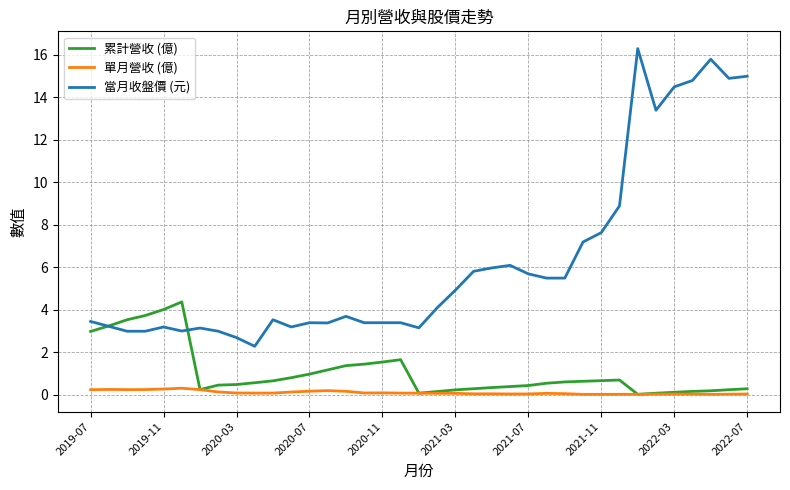

Which series has the largest total across all categories?

當月收盤價 (元)